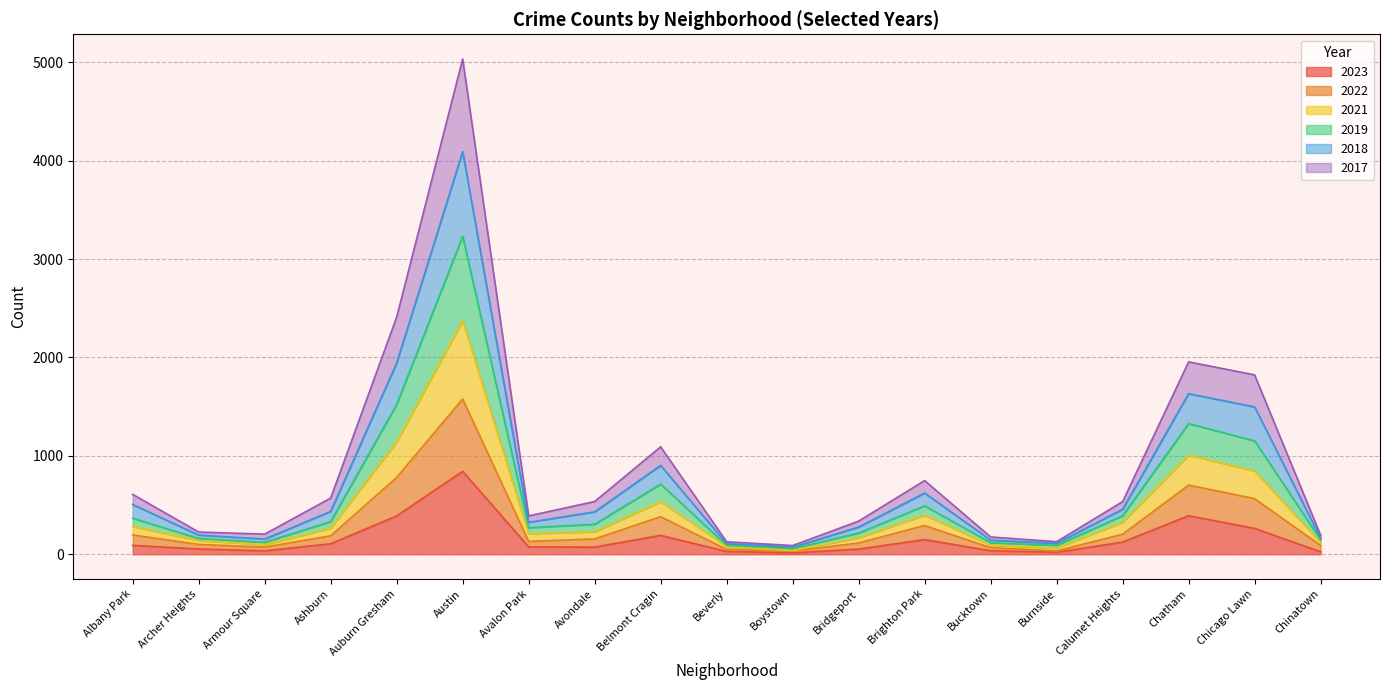

Which series has the largest total across all categories?

2018